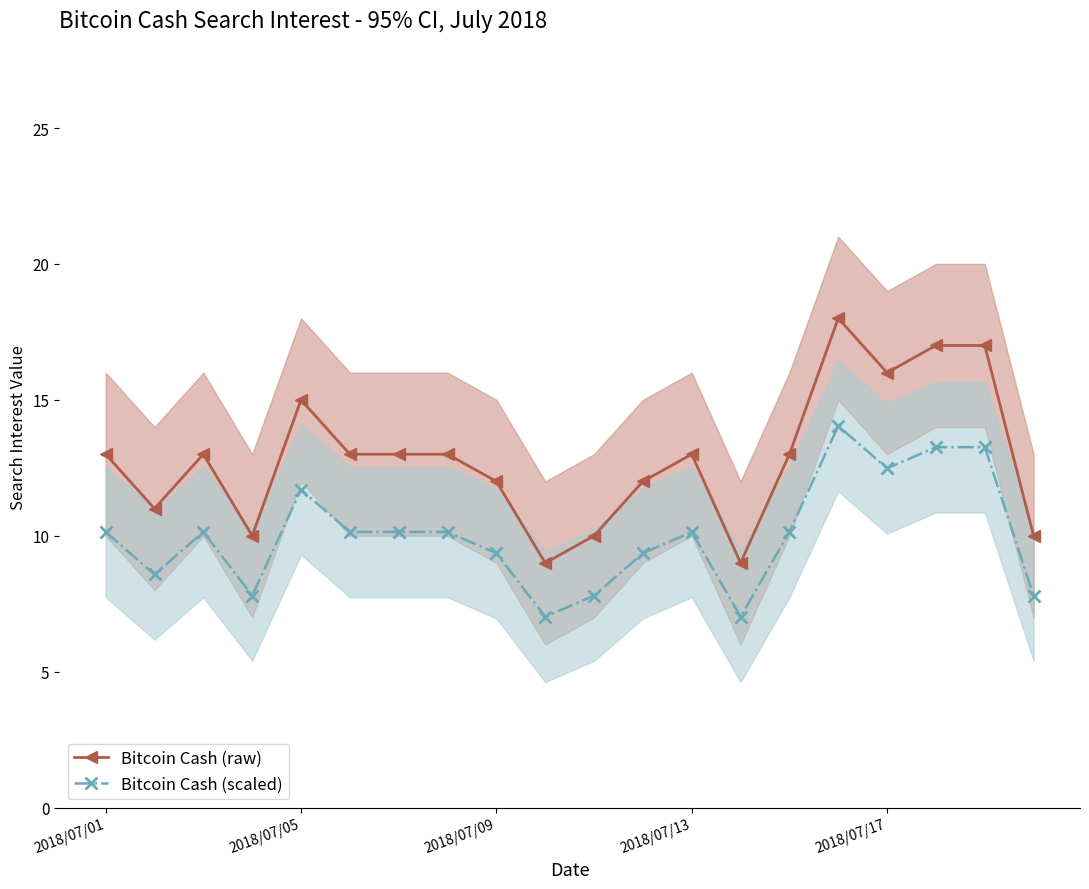

True or false: Bitcoin Cash (raw) and Bitcoin Cash (scaled) cross at least once.

False